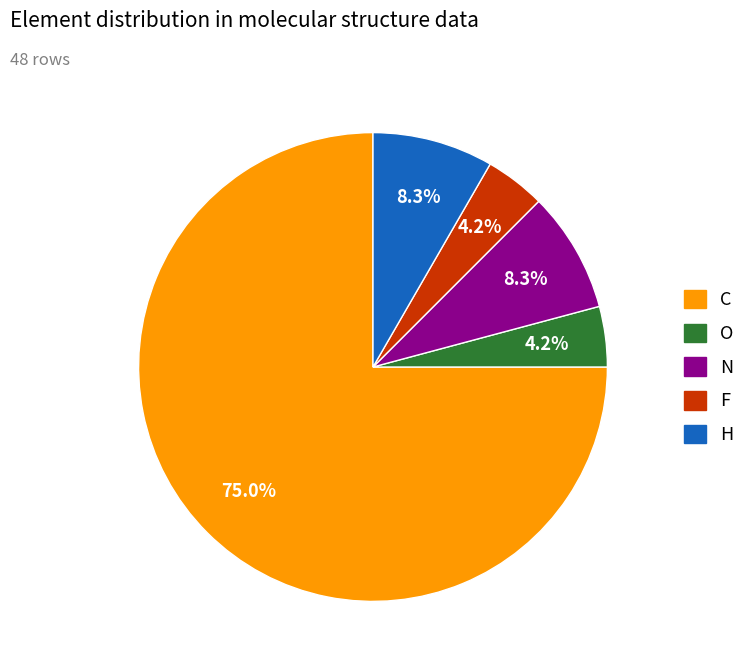

Does C represent more than half of the total?

Yes